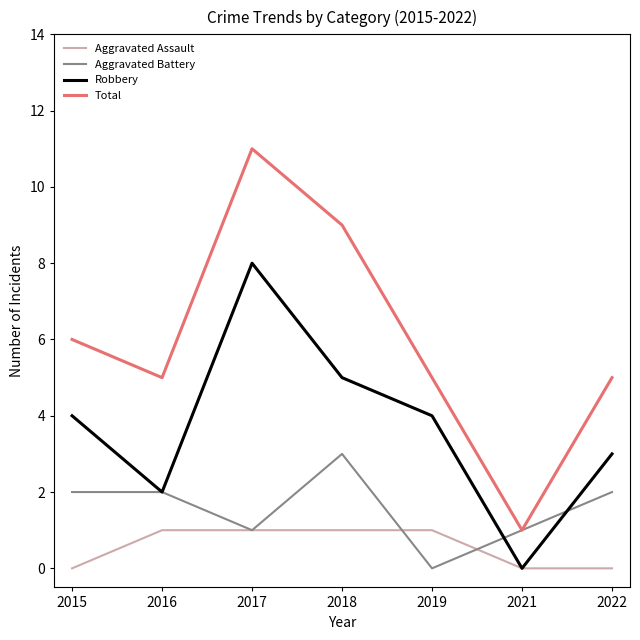

What is the average value of the Aggravated Battery series?

2